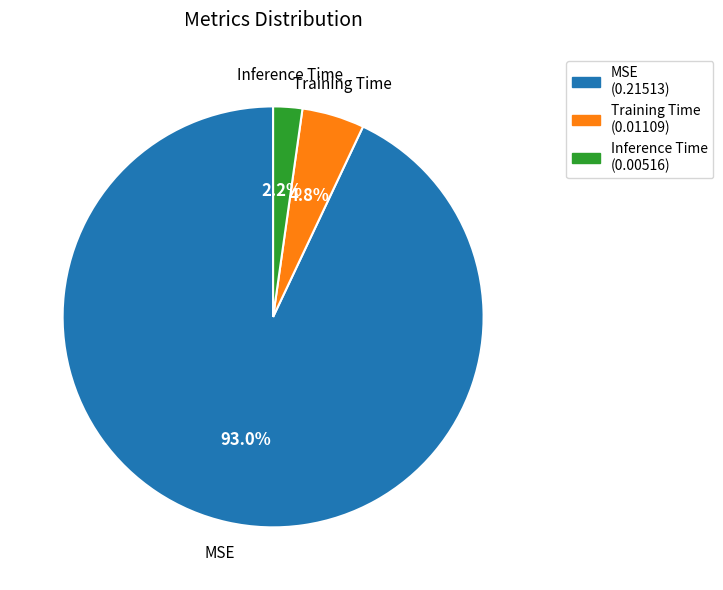

Which slice represents more than half of the pie?

MSE